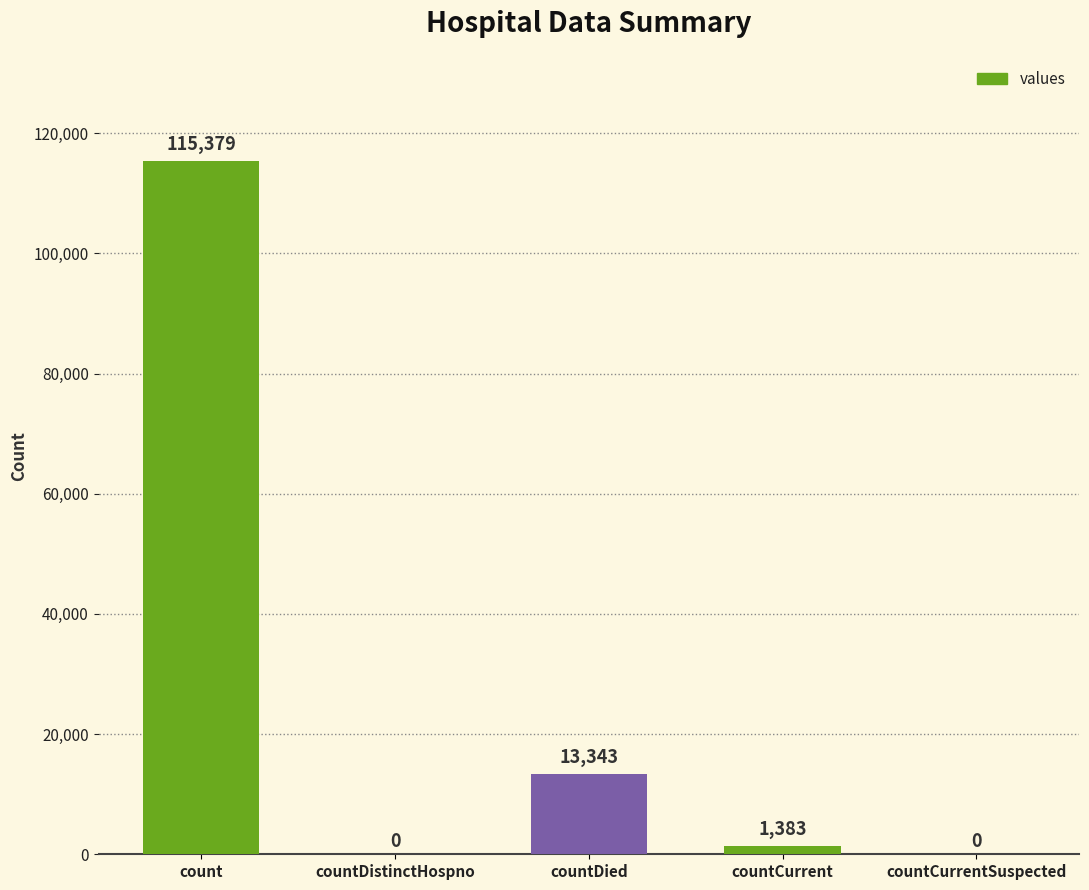

Which category has the highest value across all series?

count